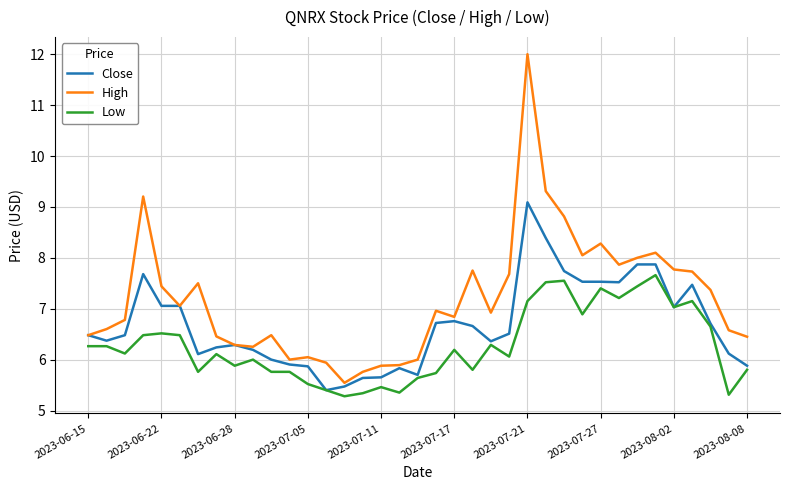

What is the minimum value shown in the chart?

5.3